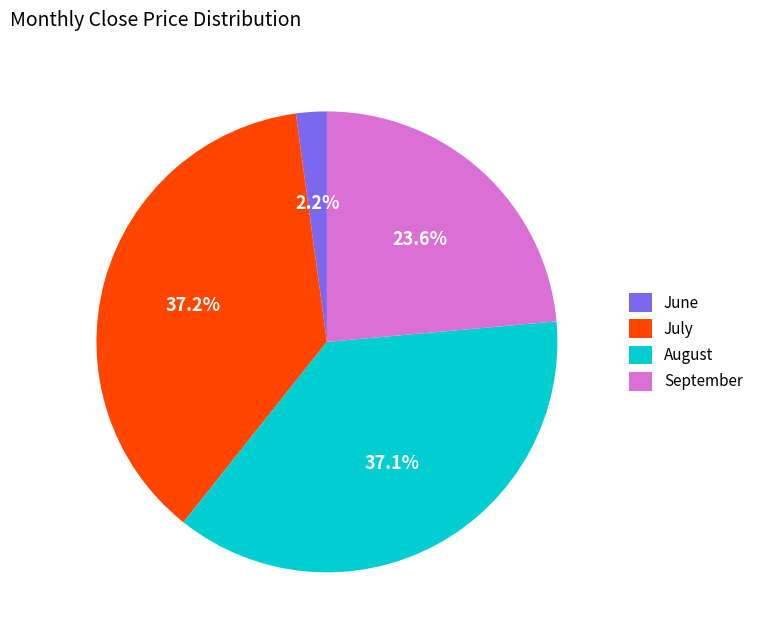

To the nearest percent, what is the average slice percentage?

25%